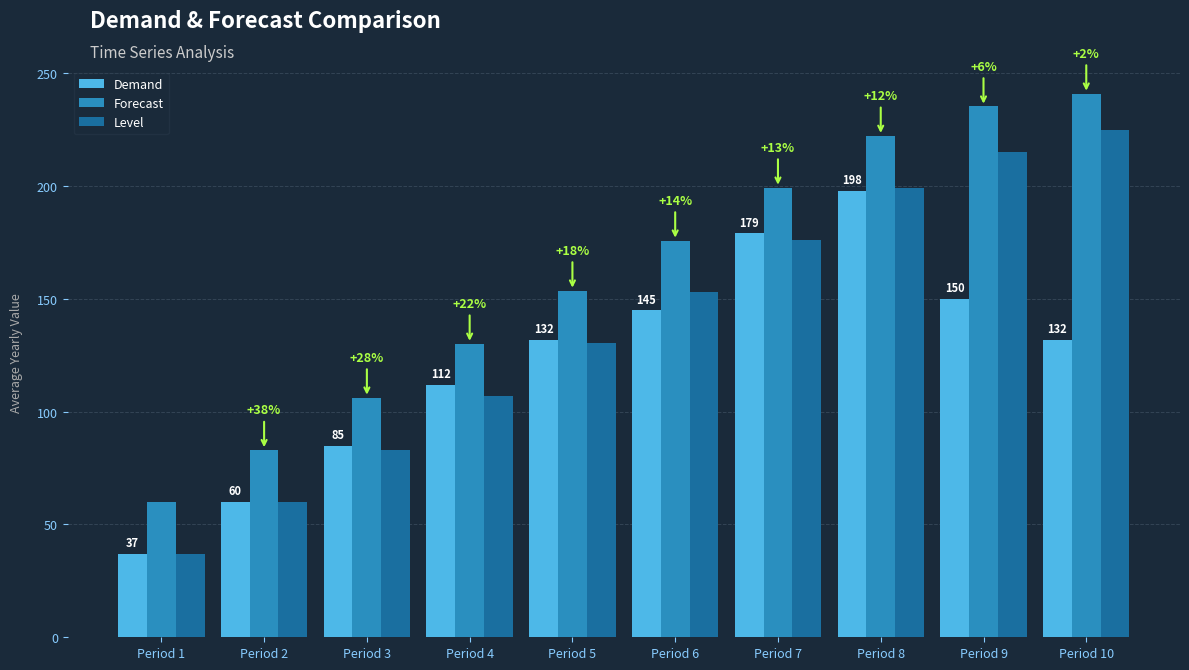

Is it true that Forecast equals 235.3 at Period 9?

True